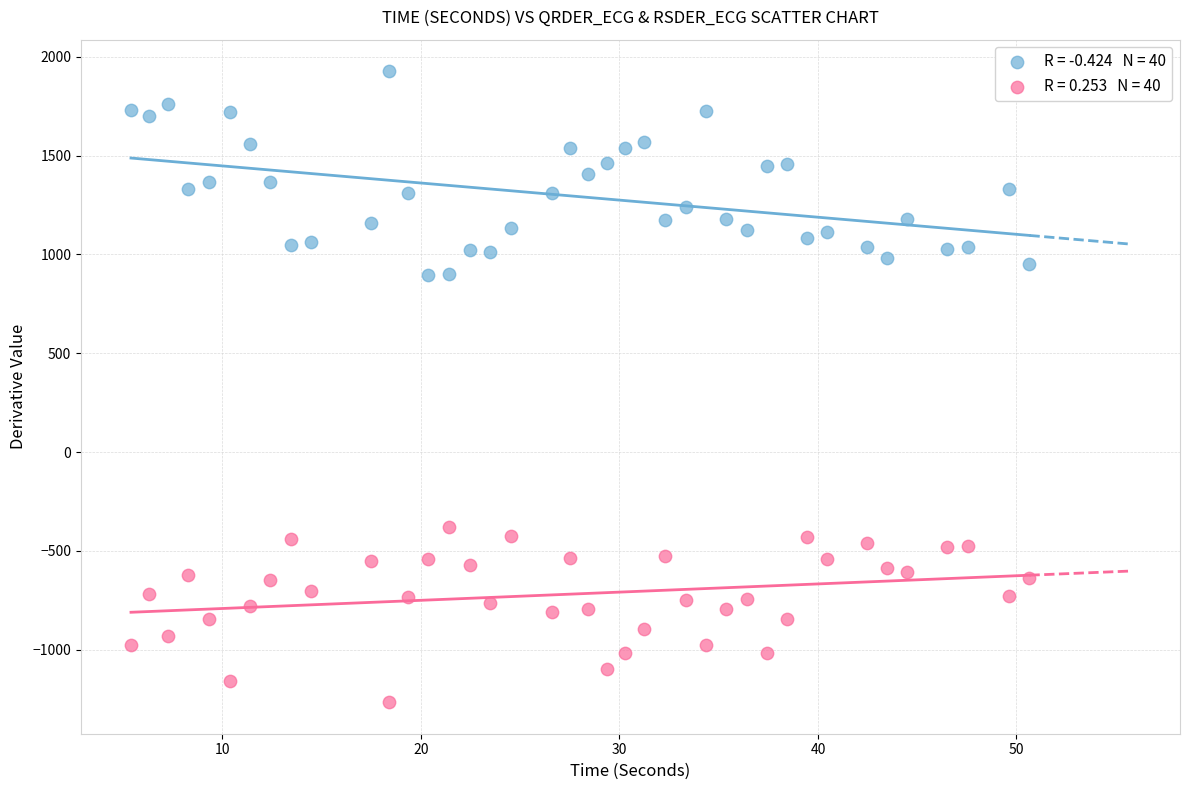

Across all data points, what is the range of X values (max minus min)?

45.3